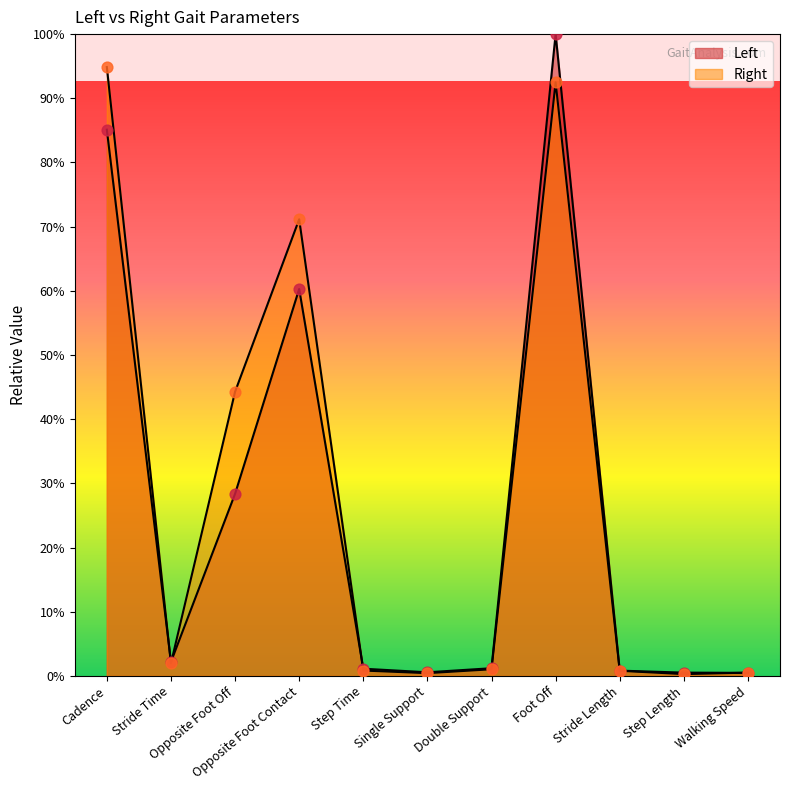

What are all the series names shown in the legend?

Left, Right